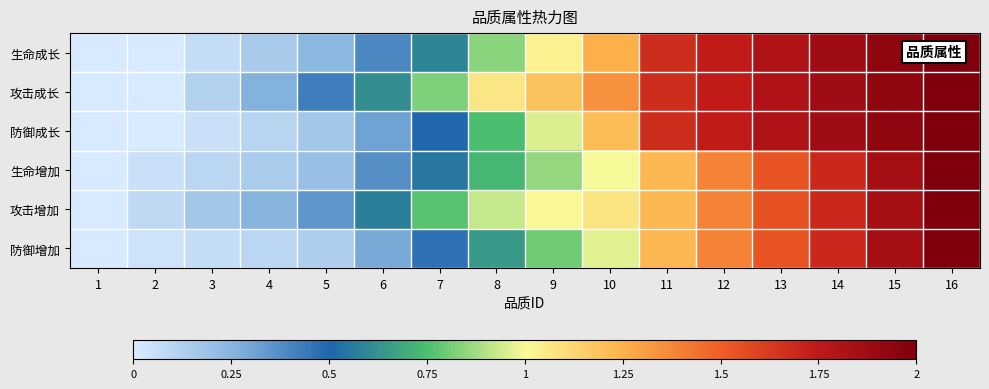

Reading left to right, transcribe all the data shown in this chart.

生命成长: 1=0.0	2=0.0	3=0.1	4=0.1	5=0.2	6=0.4	7=0.6	8=0.8	9=1.0	10=1.3	11=1.7	12=1.7	13=1.8	14=1.9	15=1.9	16=2.0
攻击成长: 1=0.0	2=0.0	3=0.1	4=0.3	5=0.4	6=0.6	7=0.8	8=1.1	9=1.2	10=1.3	11=1.7	12=1.7	13=1.8	14=1.9	15=1.9	16=2.0
防御成长: 1=0.0	2=0.0	3=0.0	4=0.1	5=0.2	6=0.3	7=0.5	8=0.7	9=1.0	10=1.2	11=1.7	12=1.7	13=1.8	14=1.9	15=1.9	16=2.0
生命增加: 1=0.0	2=0.0	3=0.1	4=0.1	5=0.2	6=0.4	7=0.5	8=0.7	9=0.9	10=1.0	11=1.2	12=1.4	13=1.5	14=1.7	15=1.8	16=2.0
攻击增加: 1=0.0	2=0.1	3=0.2	4=0.3	5=0.3	6=0.6	7=0.8	8=0.9	9=1.0	10=1.1	11=1.2	12=1.4	13=1.5	14=1.7	15=1.8	16=2.0
防御增加: 1=0.0	2=0.0	3=0.1	4=0.1	5=0.1	6=0.3	7=0.5	8=0.6	9=0.8	10=1.0	11=1.2	12=1.4	13=1.5	14=1.7	15=1.8	16=2.0